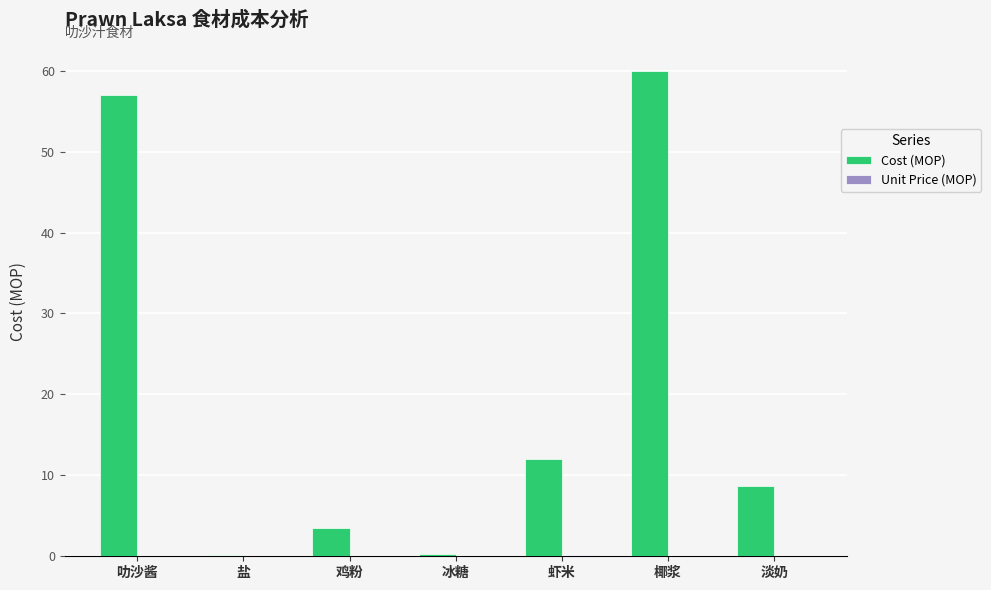

Does the chart contain stacked bars?

No